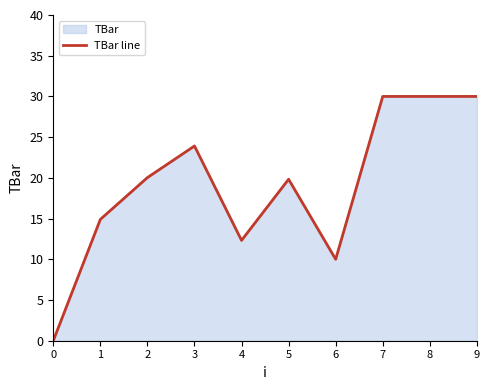

List the labels in order of value, largest first.

7, 8, 9, 3, 2, 5, 1, 4, 6, 0